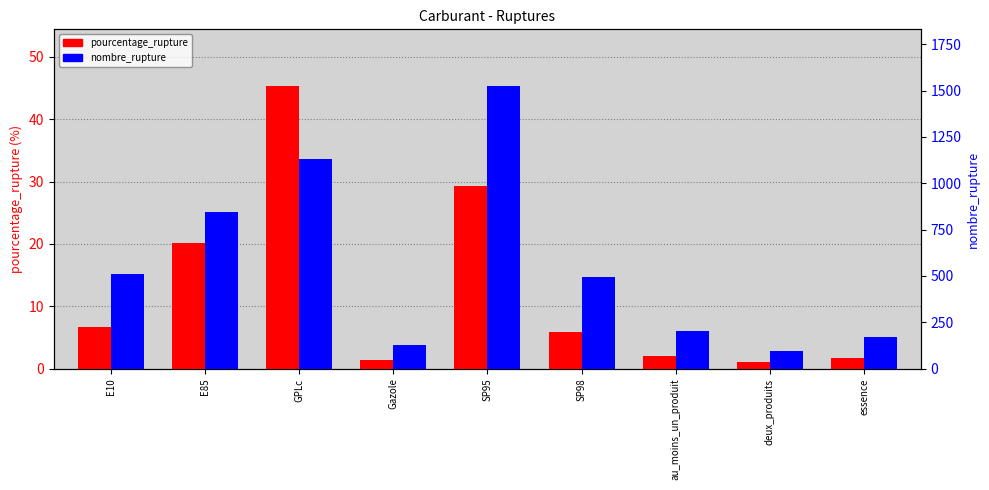

How many groups of bars are there?

9